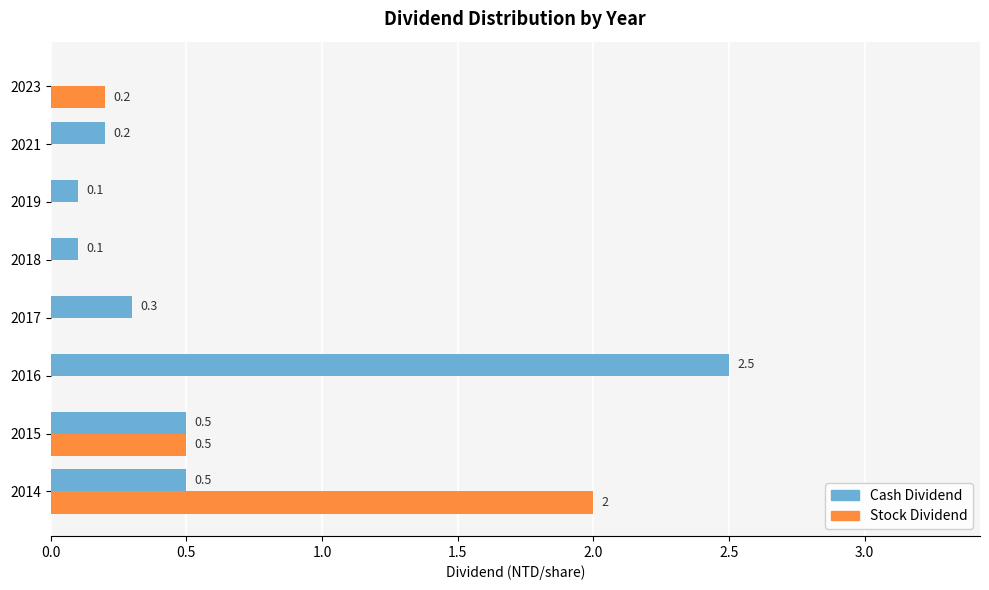

The Cash Dividend series shows 0.0 at 2023. True or false?

True